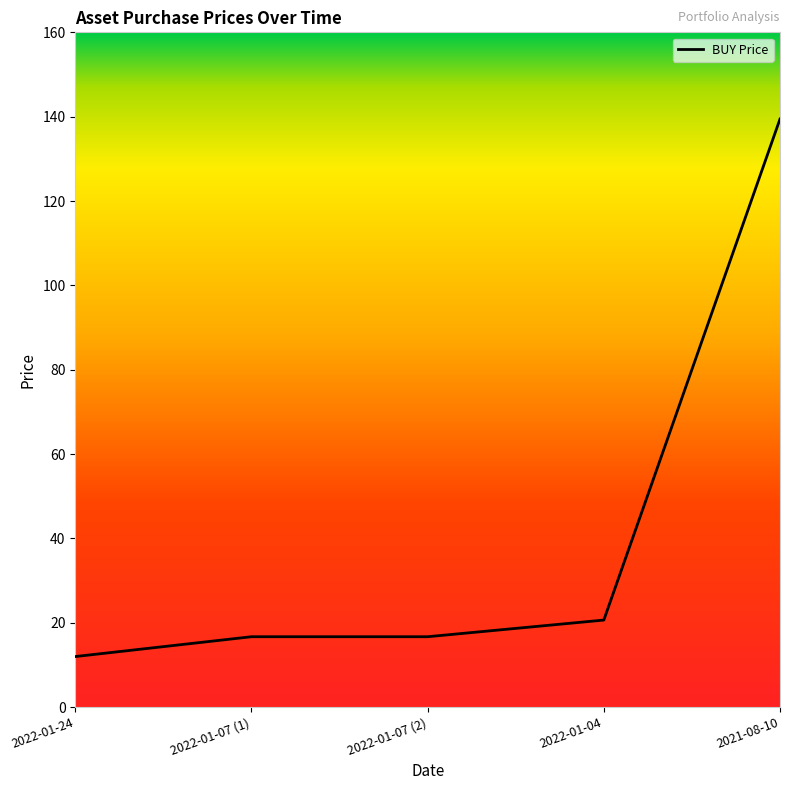

True or false: there are more than 2 points higher than both neighbors.

False